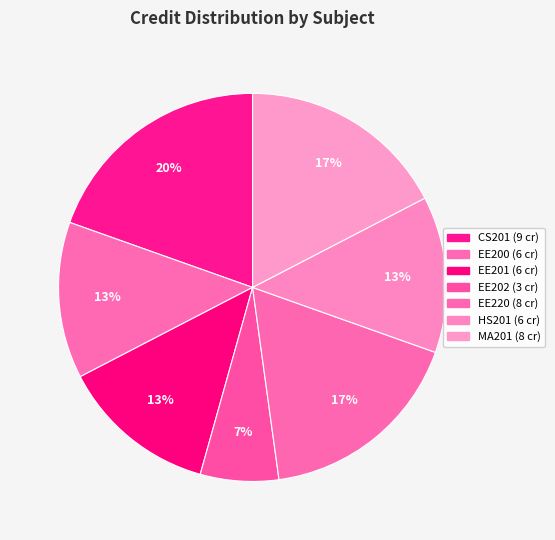

The EE200 slice represents 13% of the pie. True or false?

True